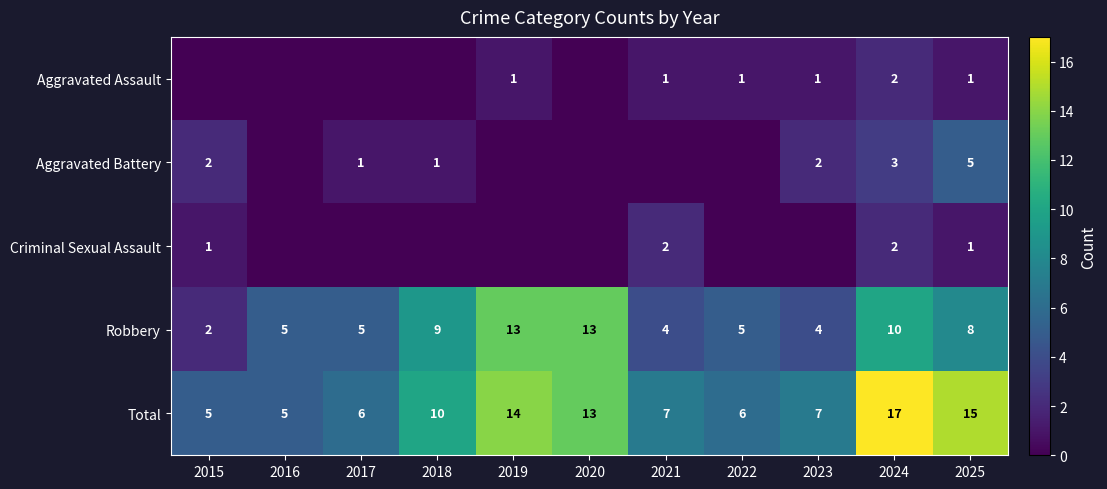

True or false: Total has a value of 10 at 2023.

False